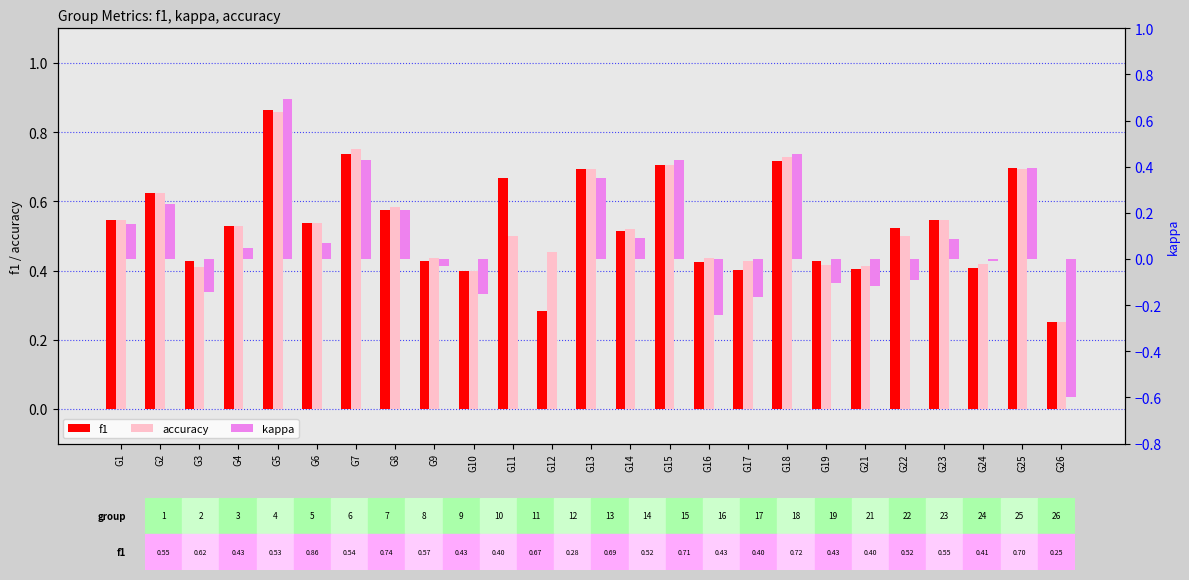

What is the greatest value displayed?

0.9